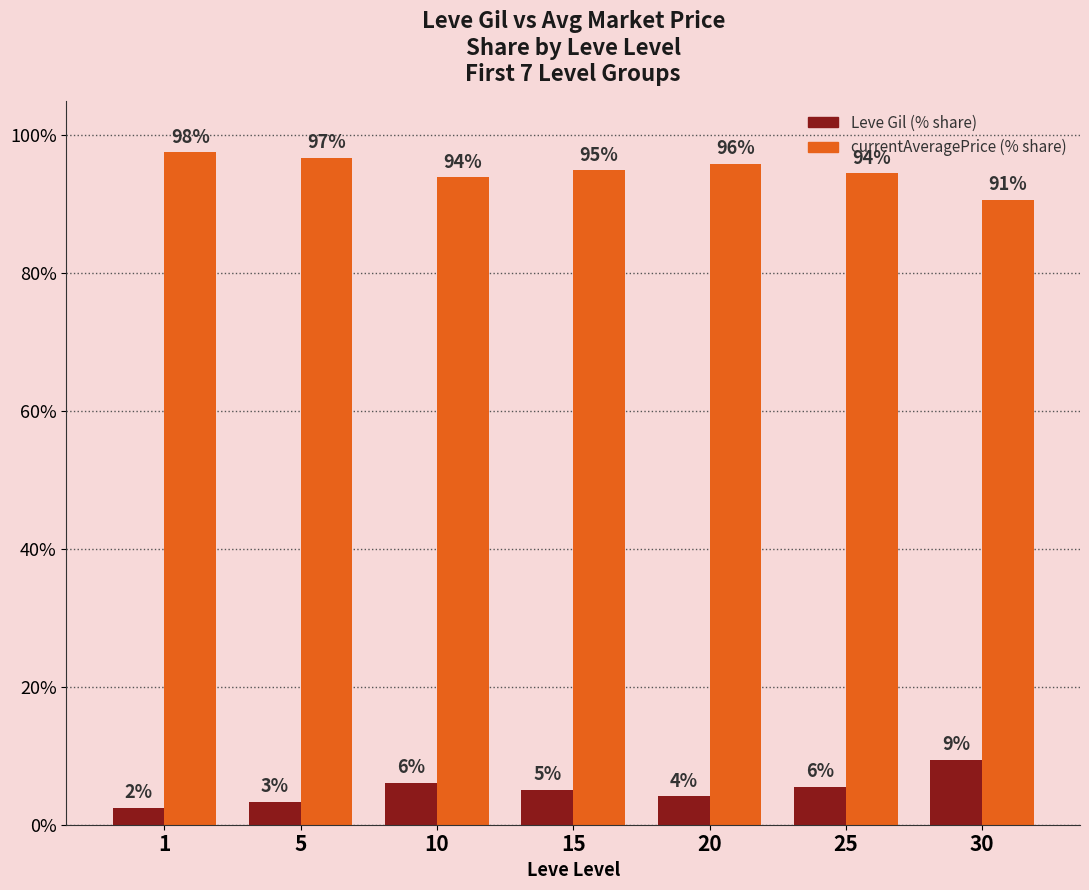

What is the maximum value for Leve Gil (% share)?

9.4